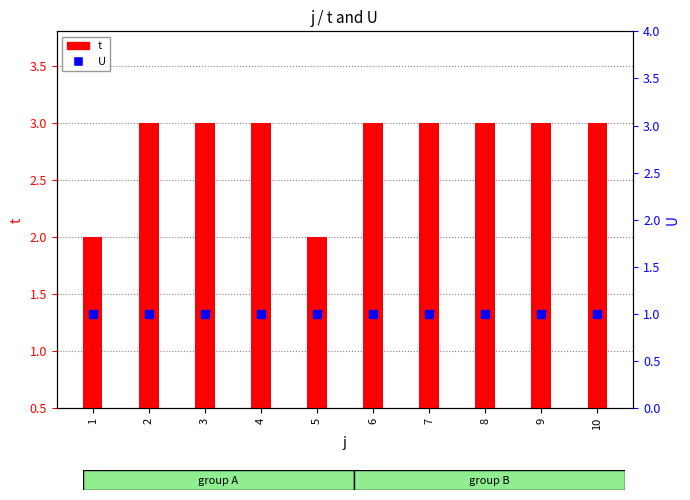

Which series contains the highest Y value?

t